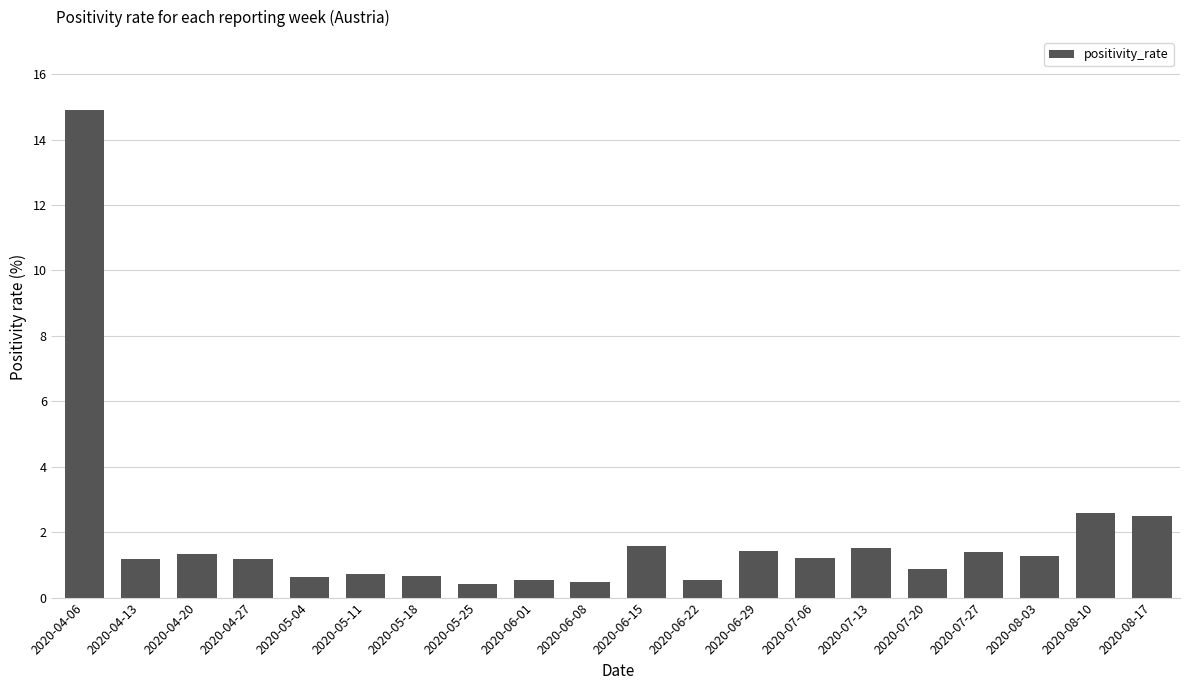

What is the label of the 2nd bar from the right?

2020-08-10